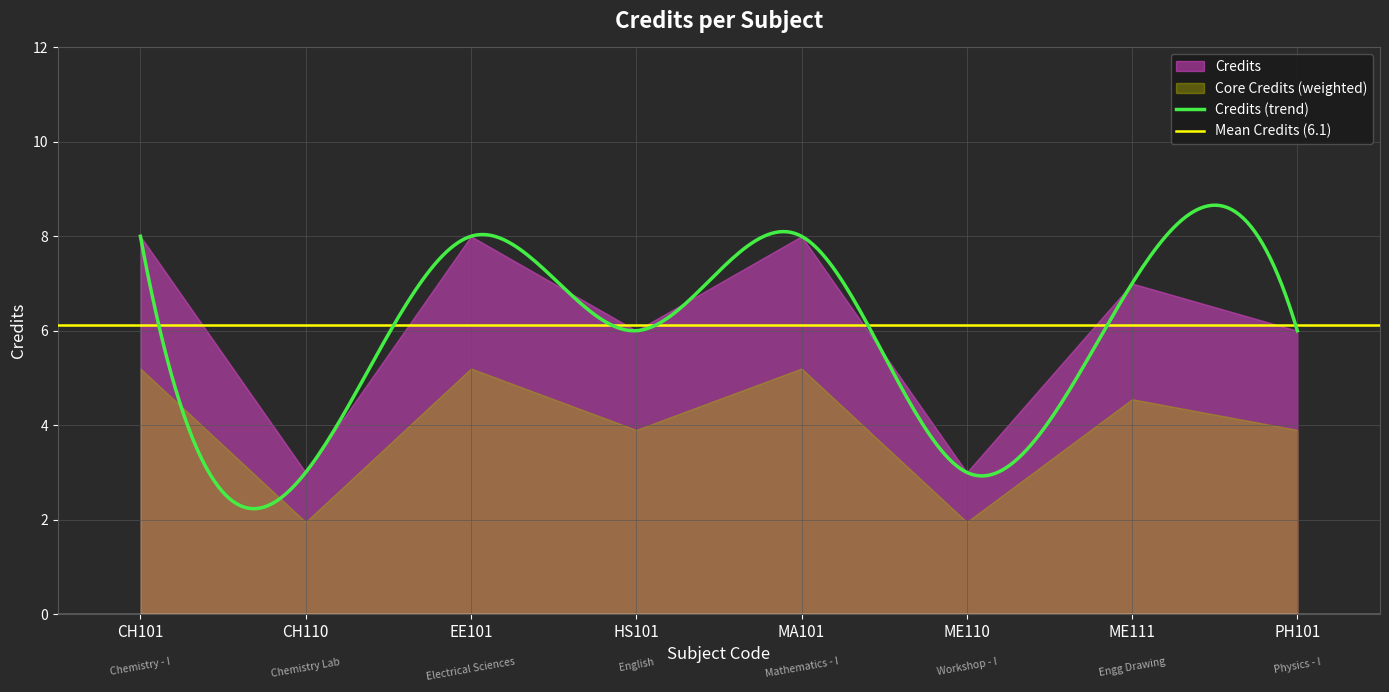

True or false: there are more than 2 points higher than both neighbors.

True